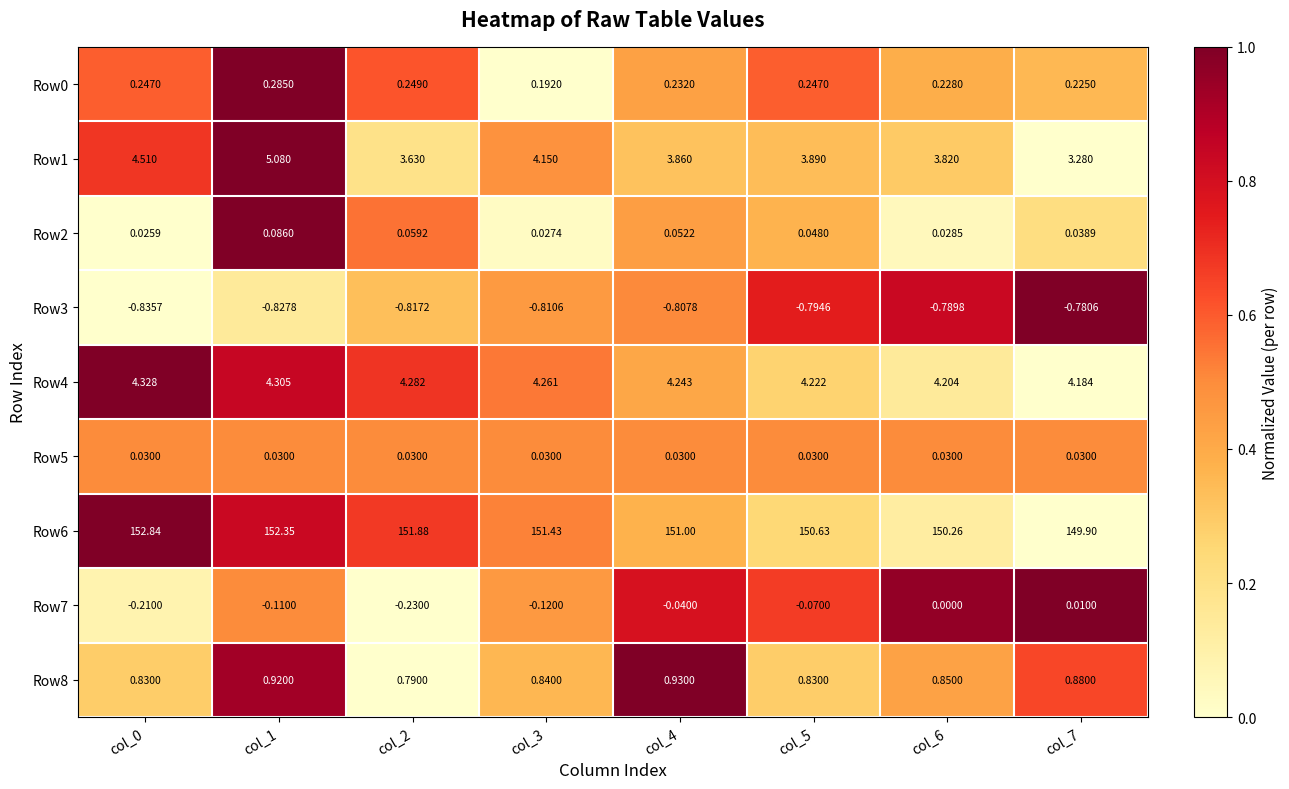

What is the difference between the highest and lowest values at col_1?

153.2